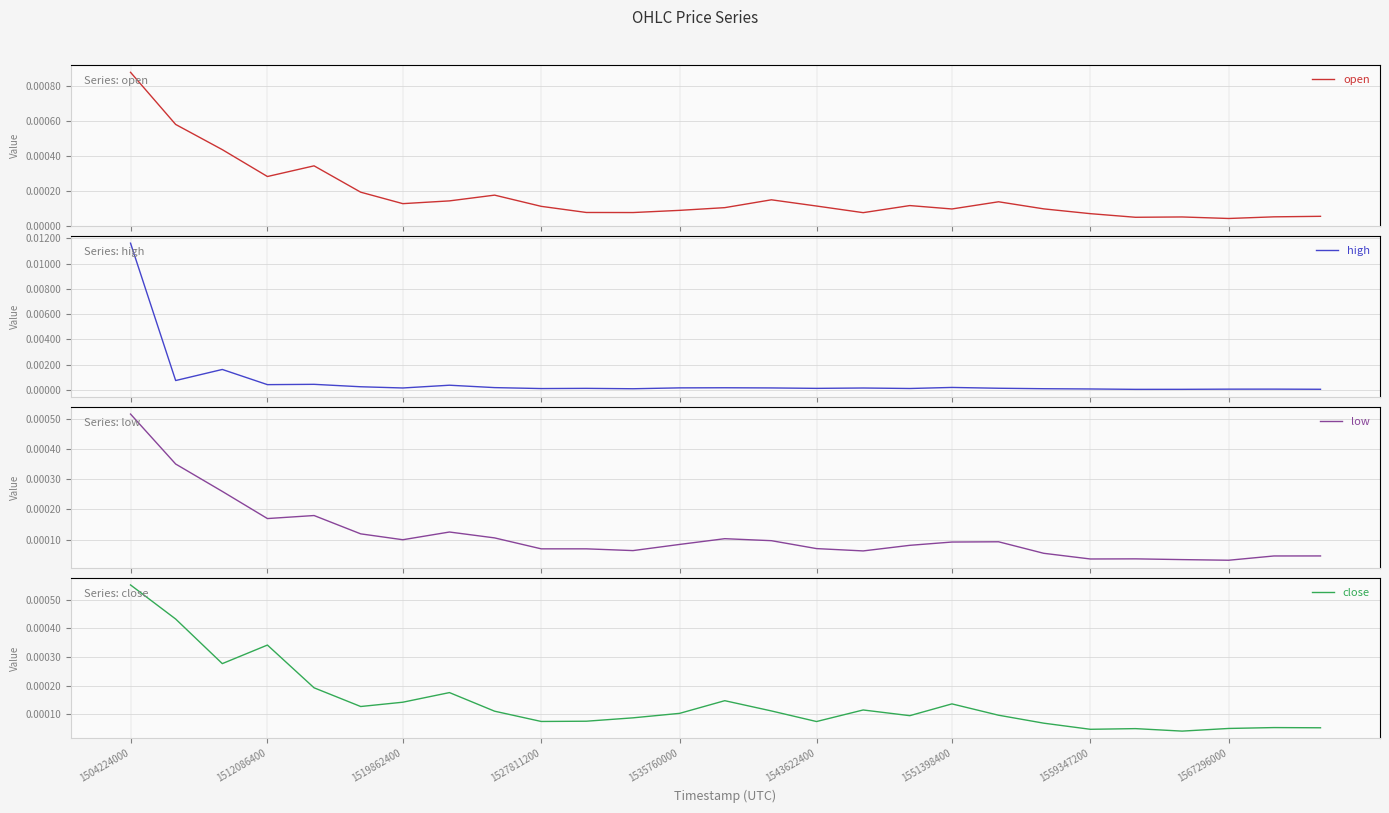

At which label does open reach its peak?

1504224000